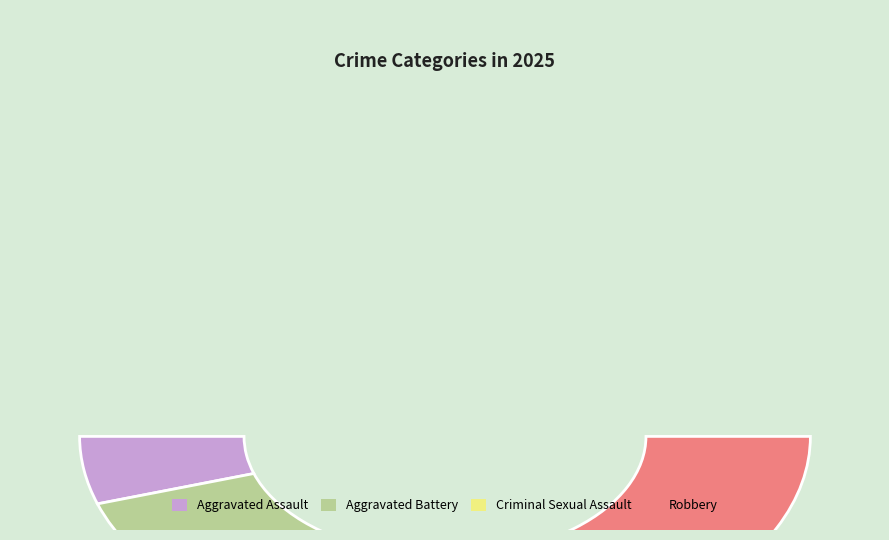

Is Aggravated Assault the majority of the pie?

No